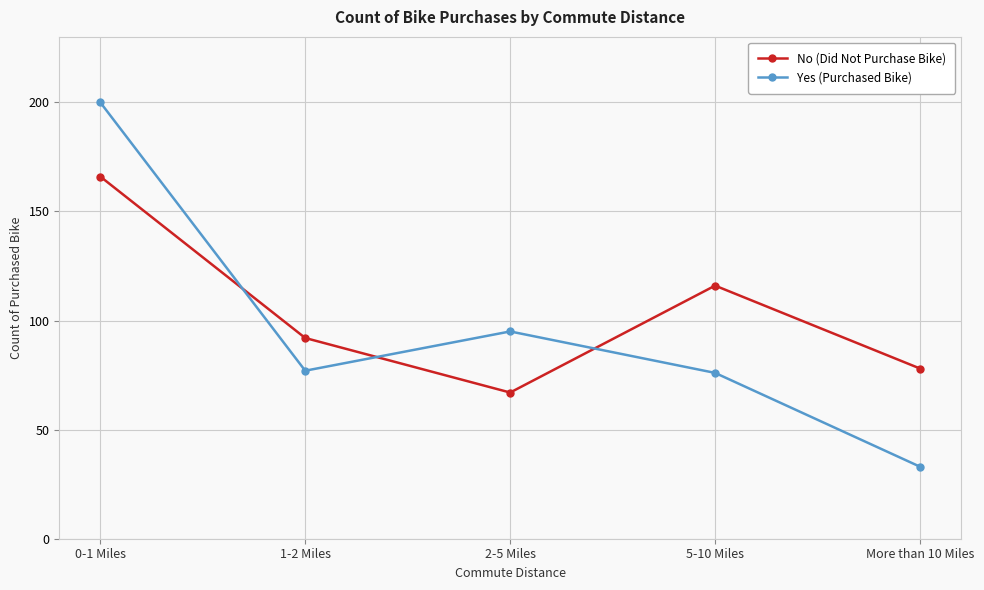

Where does the No (Did Not Purchase Bike) series first go above 92?

0-1 Miles